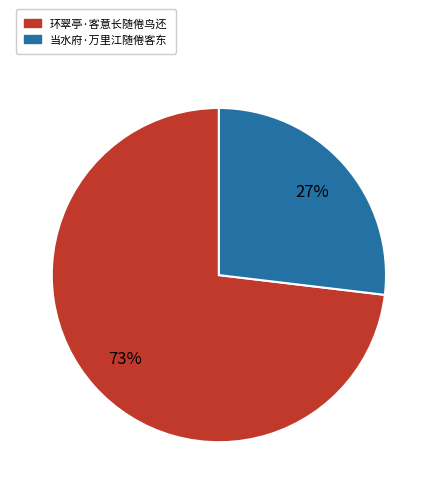

Is it true that 环翠亭·客意长随倦鸟还 is 73% of the pie?

True